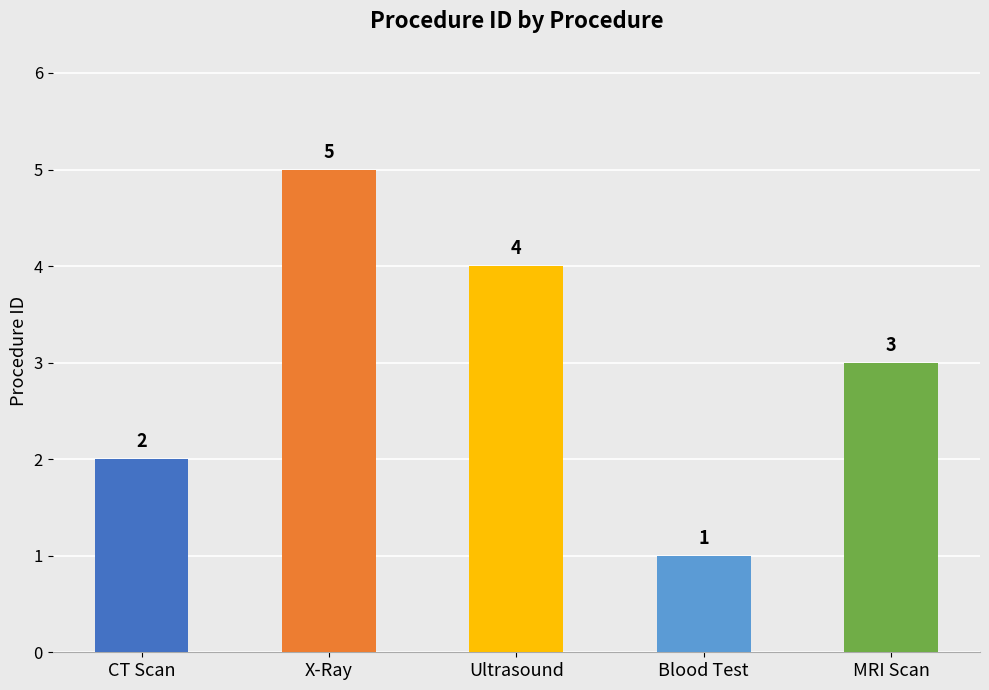

What is the ratio of the value at MRI Scan to the value at X-Ray?

0.6